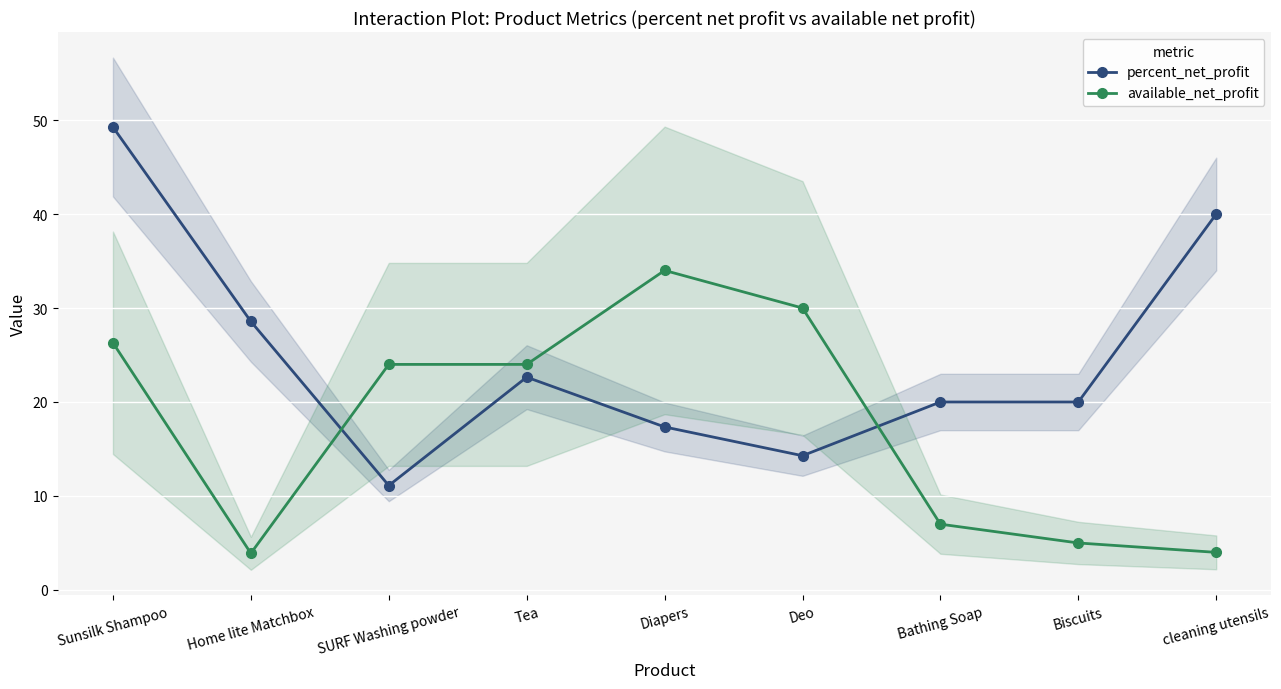

What is the sum of the percent_net_profit values at cleaning utensils and Bathing Soap?

60.0